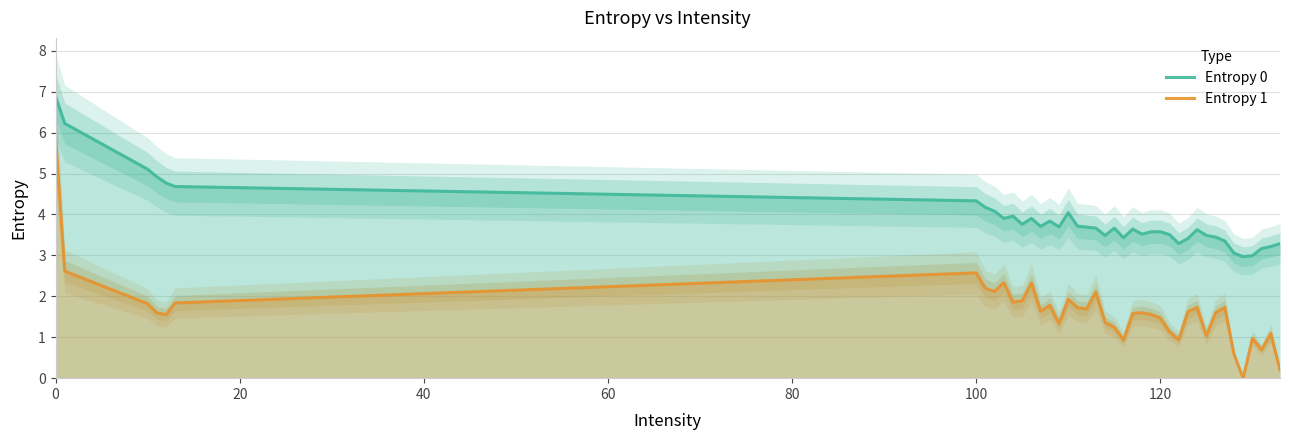

True or false: Entropy 1 and Entropy 0 cross at least once.

False